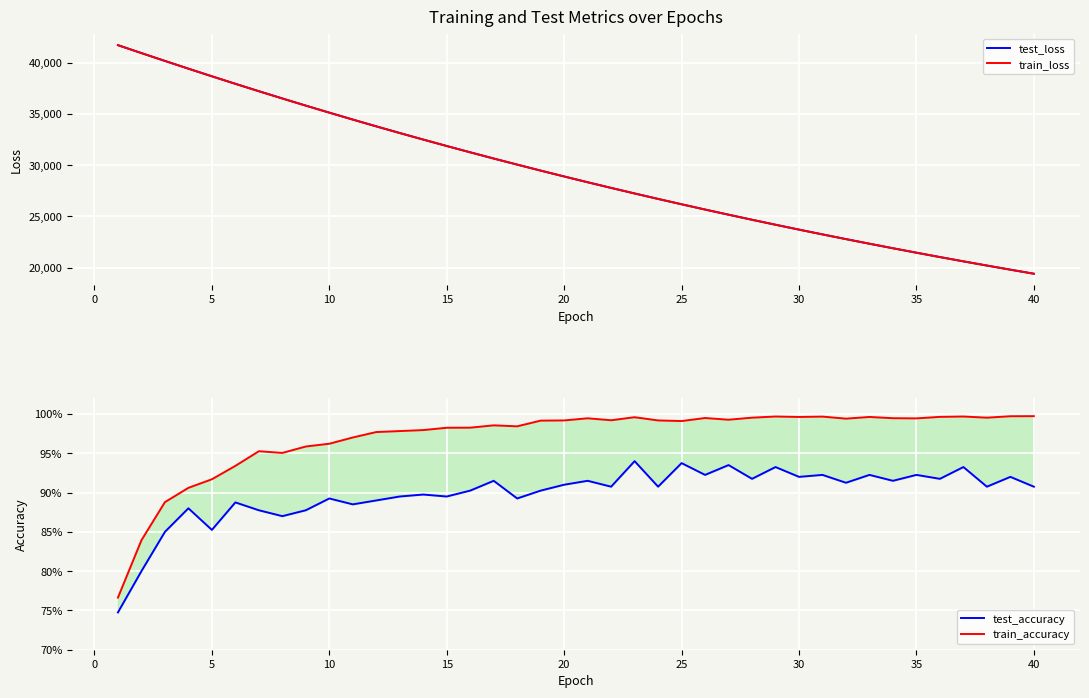

True or false: train_accuracy and test_loss intersect in this chart.

False